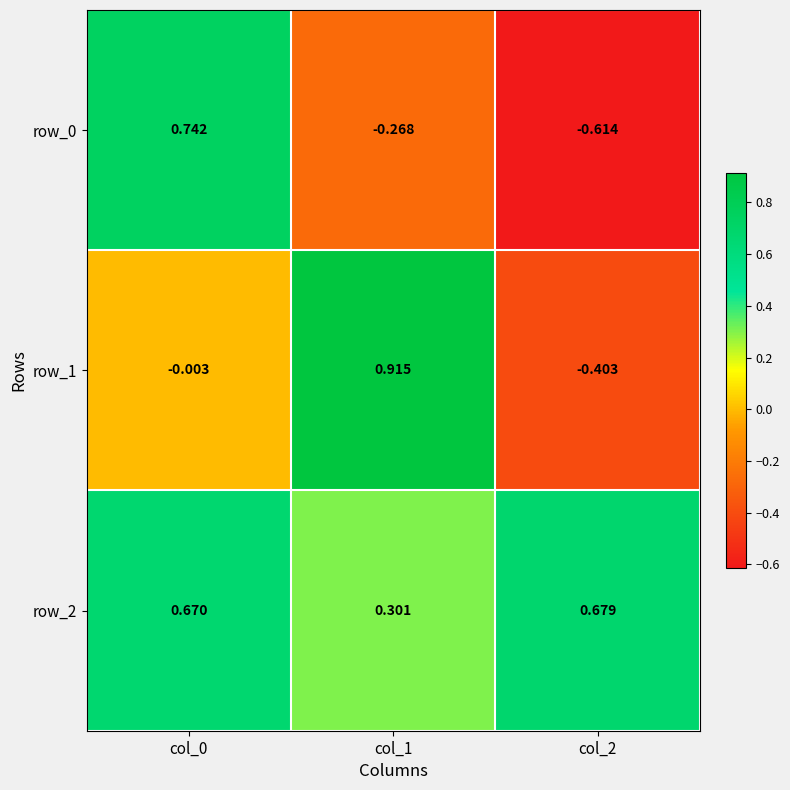

Is the value of row_1 at col_2 greater than the value of row_2 at col_1?

No